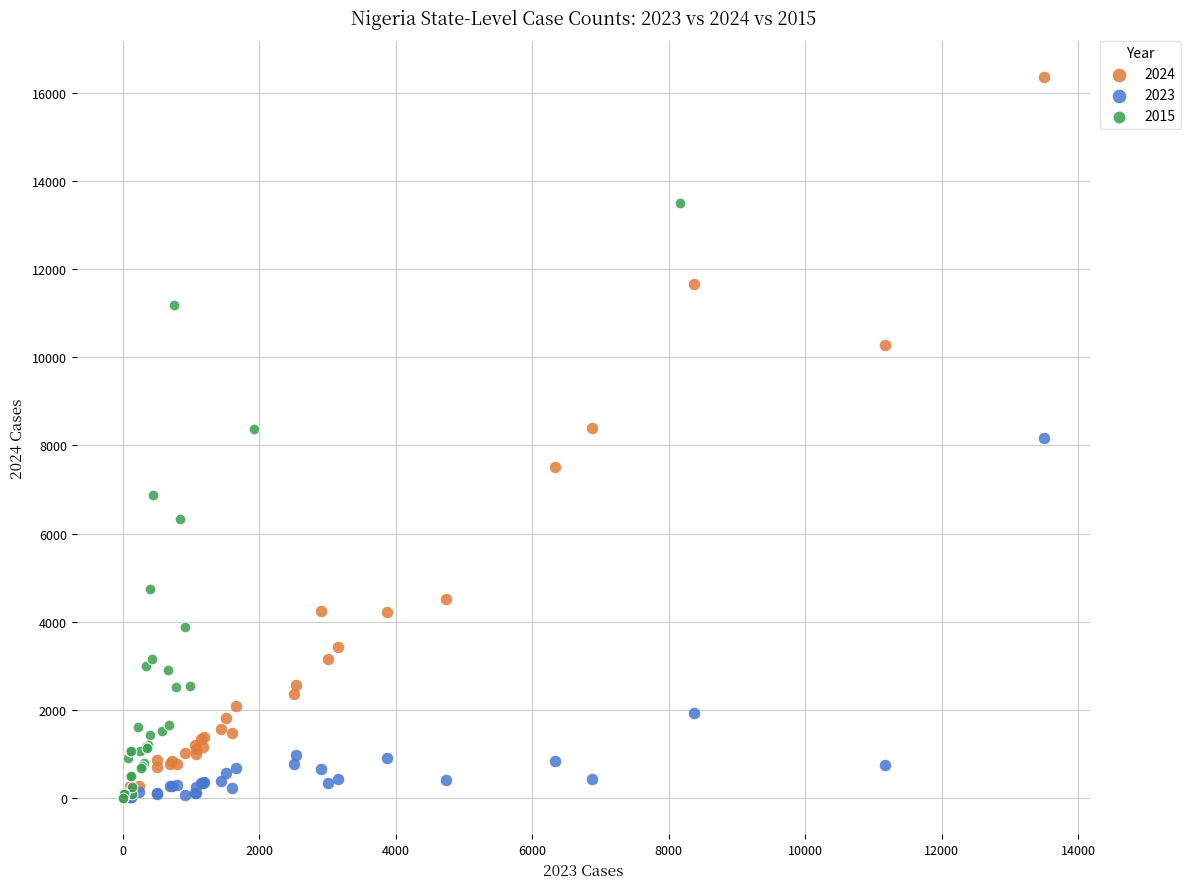

Which series has the widest spread of Y values?

2024